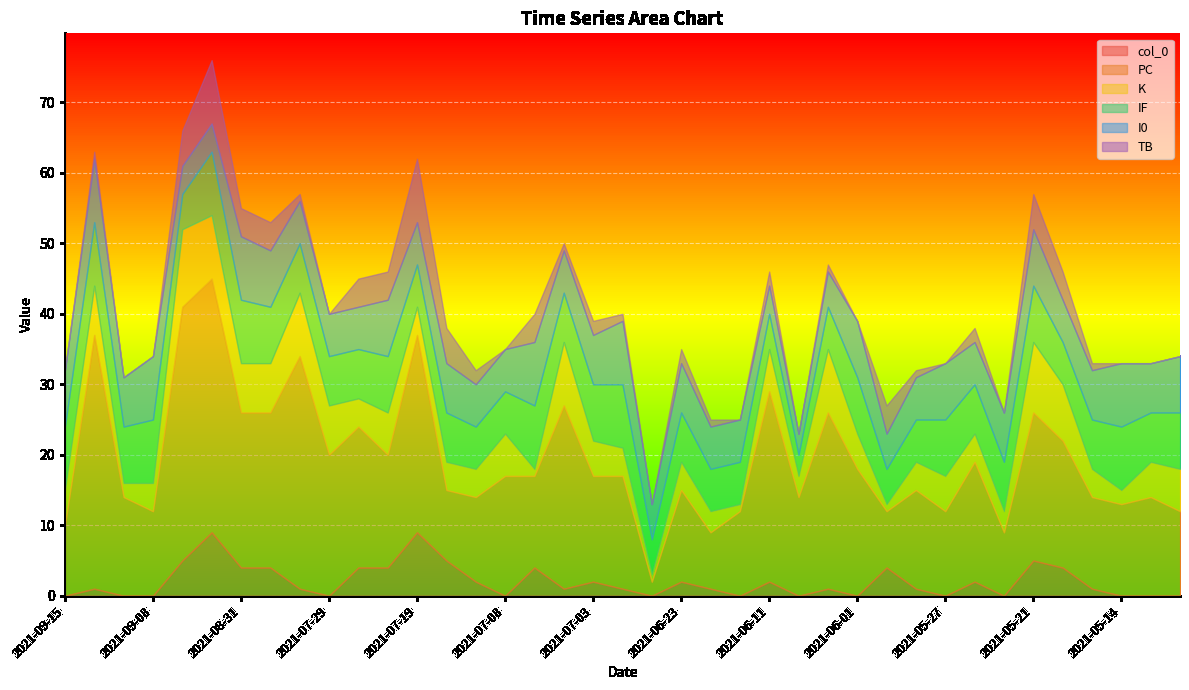

At which category is the sum across all series the highest?

2021-09-04